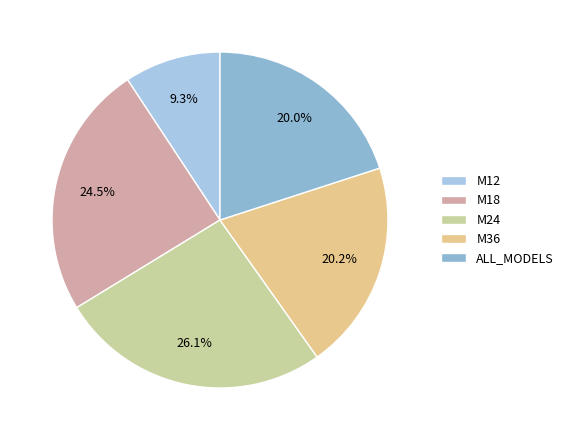

Which slice is the smallest?

M12